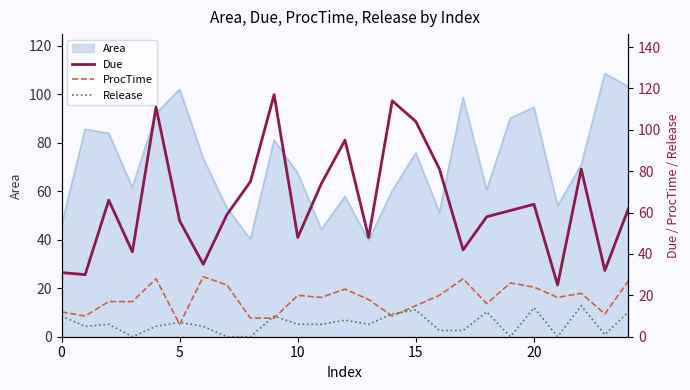

What is the minimum value for Area?

39.7